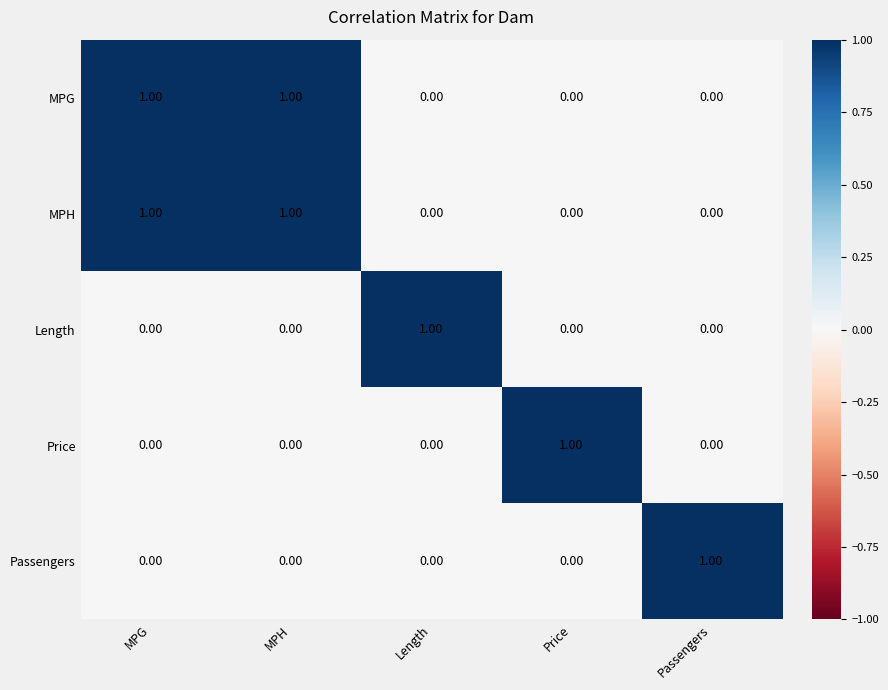

At how many categories does at least one series exceed 0?

5